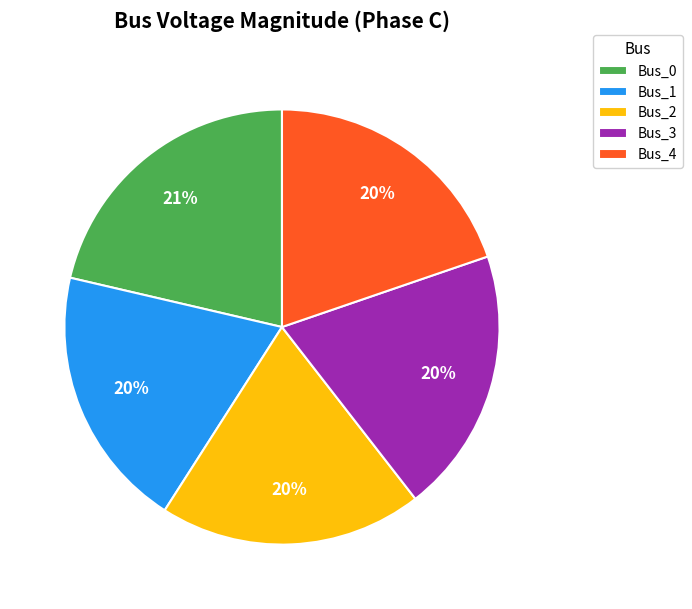

Combined, do Bus_2 and Bus_1 account for over 50%?

No